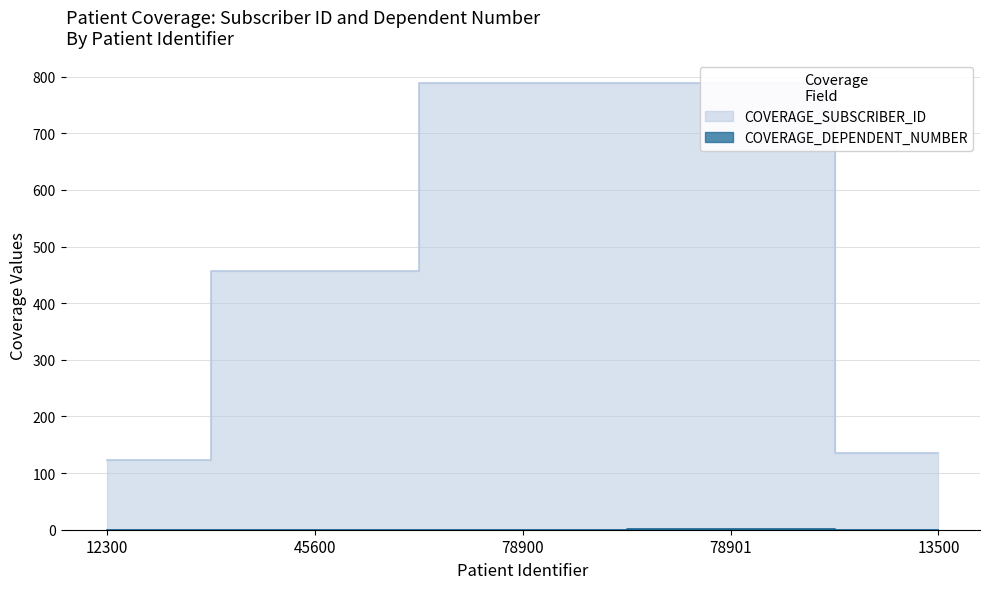

What is the difference between the highest and lowest values at 78901?

788